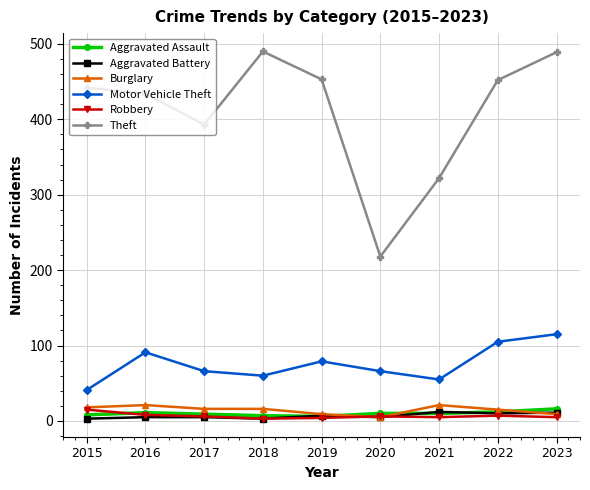

True or false: Aggravated Assault and Motor Vehicle Theft intersect in this chart.

False